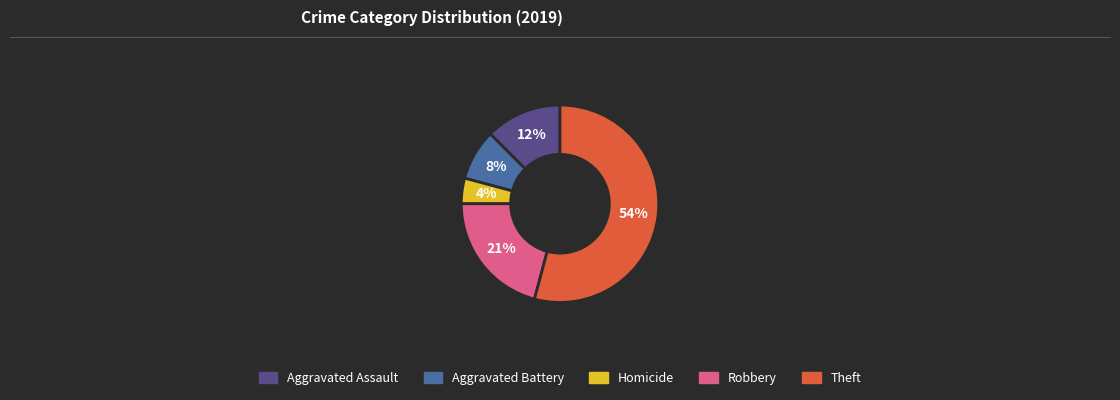

To the nearest percent, what is the average slice percentage?

20%